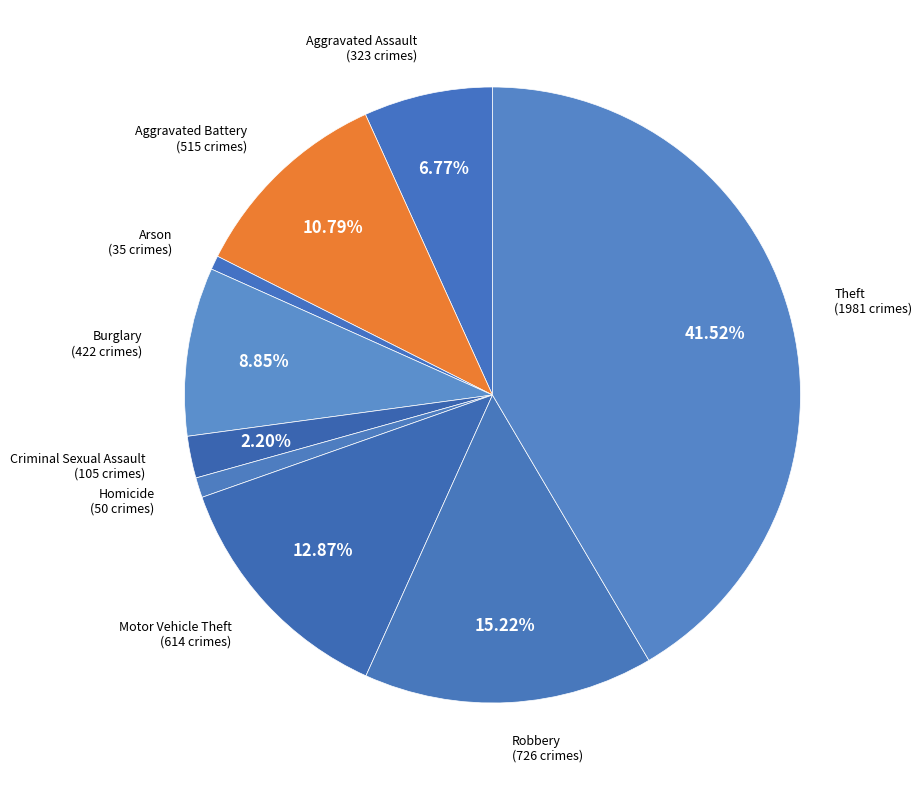

How many slices are in this pie chart?

9